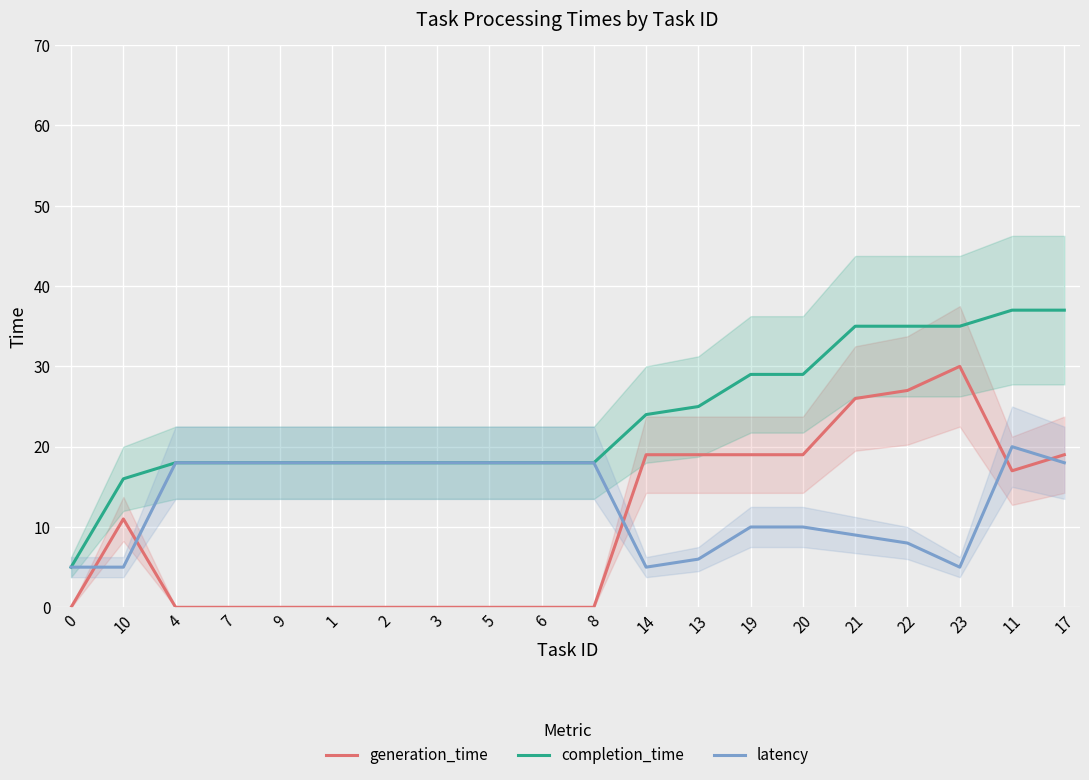

Reading left to right, transcribe all the data shown in this chart.

generation_time: 0	11	0	0	0	0	0	0	0	0	0	19	19	19	19	26	27	30	17	19
completion_time: 5	16	18	18	18	18	18	18	18	18	18	24	25	29	29	35	35	35	37	37
latency: 5	5	18	18	18	18	18	18	18	18	18	5	6	10	10	9	8	5	20	18